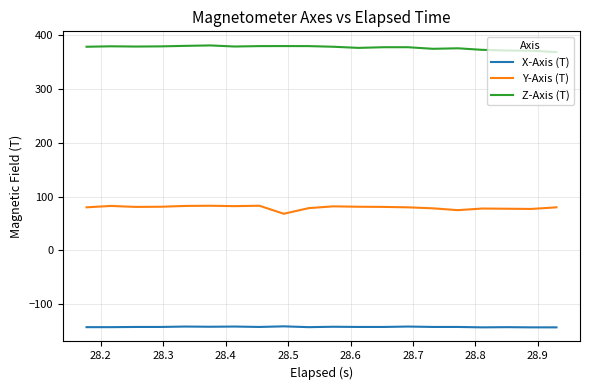

List the series in order of their overall mean, highest first.

Z-Axis (T), Y-Axis (T), X-Axis (T)